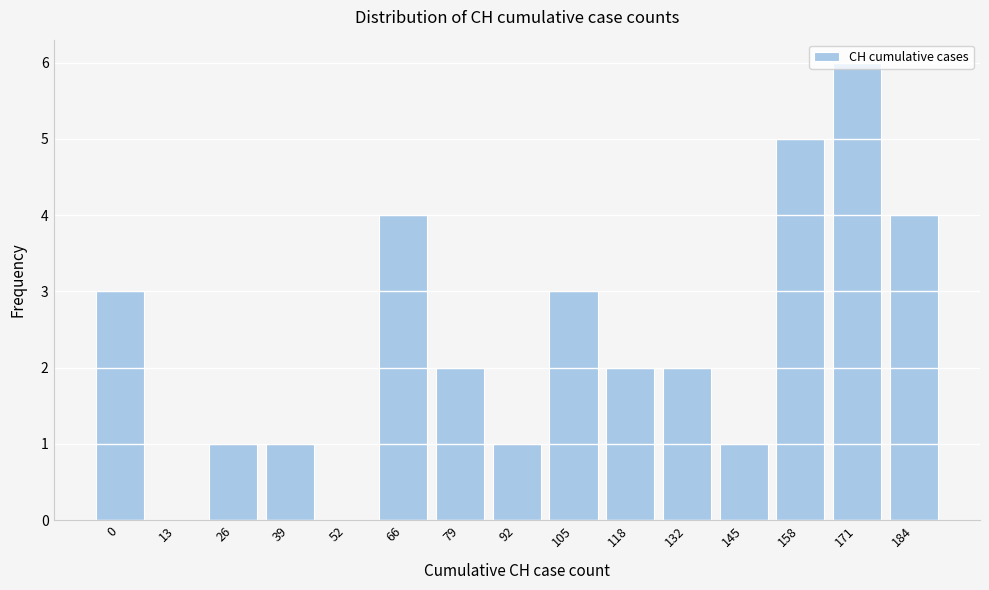

Read the value at 184.

4